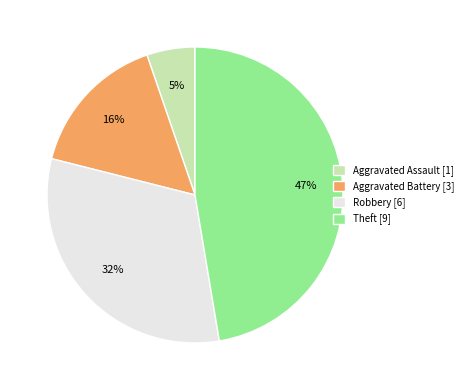

Is the sum of Aggravated Battery [3] and Theft [9] greater than half?

Yes